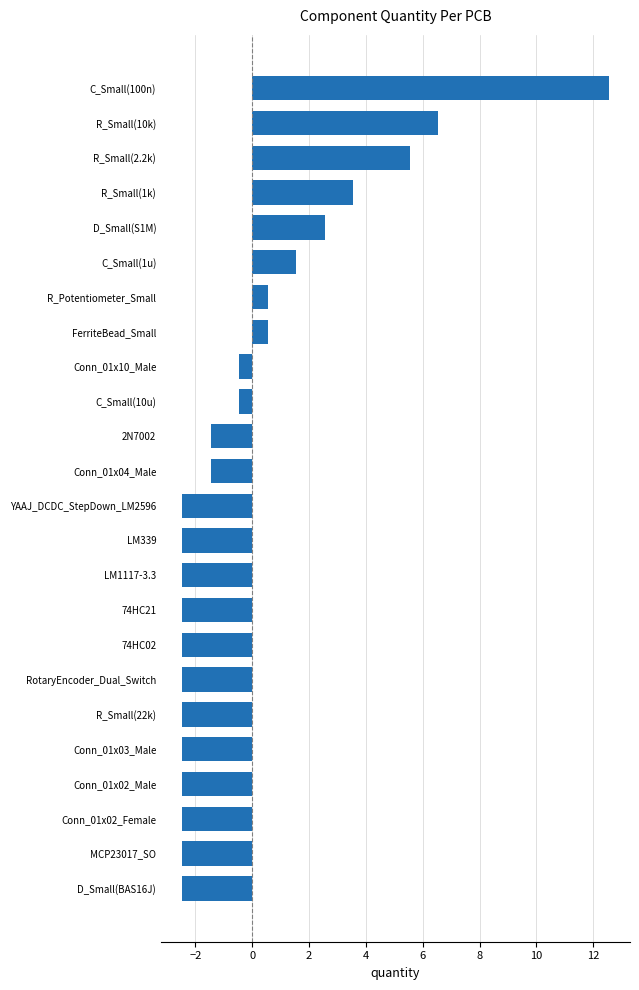

What is the minimum value shown in the chart?

-2.5